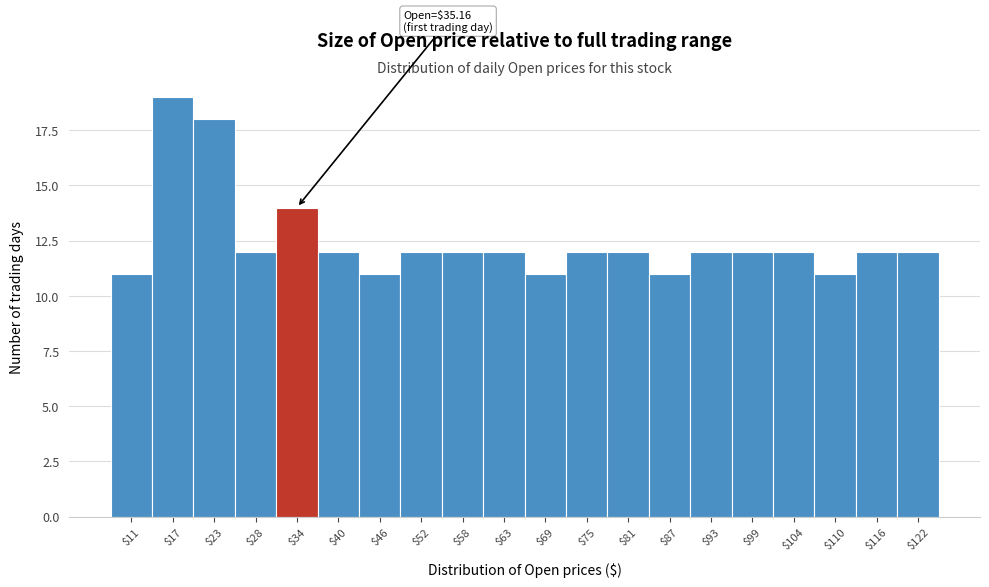

Reading left to right, transcribe all the data shown in this chart.

11	19	18	12	14	12	11	12	12	12	11	12	12	11	12	12	12	11	12	12